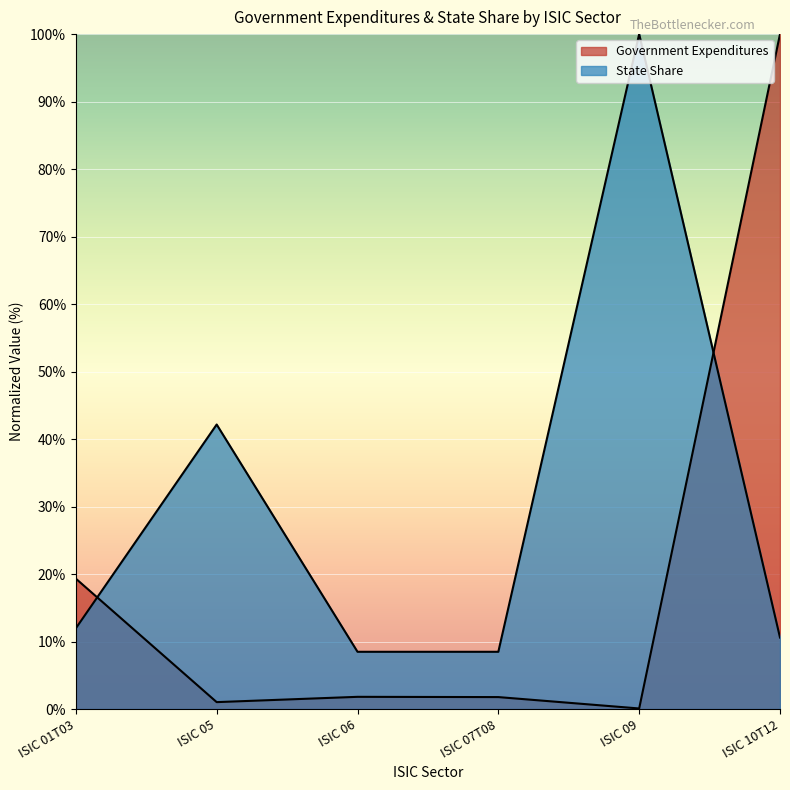

Reading left to right, list all the values displayed in this chart.

Government Expenditures: ISIC 01T03=19.3	ISIC 05=1.0	ISIC 06=1.8	ISIC 07T08=1.8	ISIC 09=0.1	ISIC 10T12=100.0
State Share: ISIC 01T03=12.0	ISIC 05=42.2	ISIC 06=8.5	ISIC 07T08=8.5	ISIC 09=100.0	ISIC 10T12=10.6